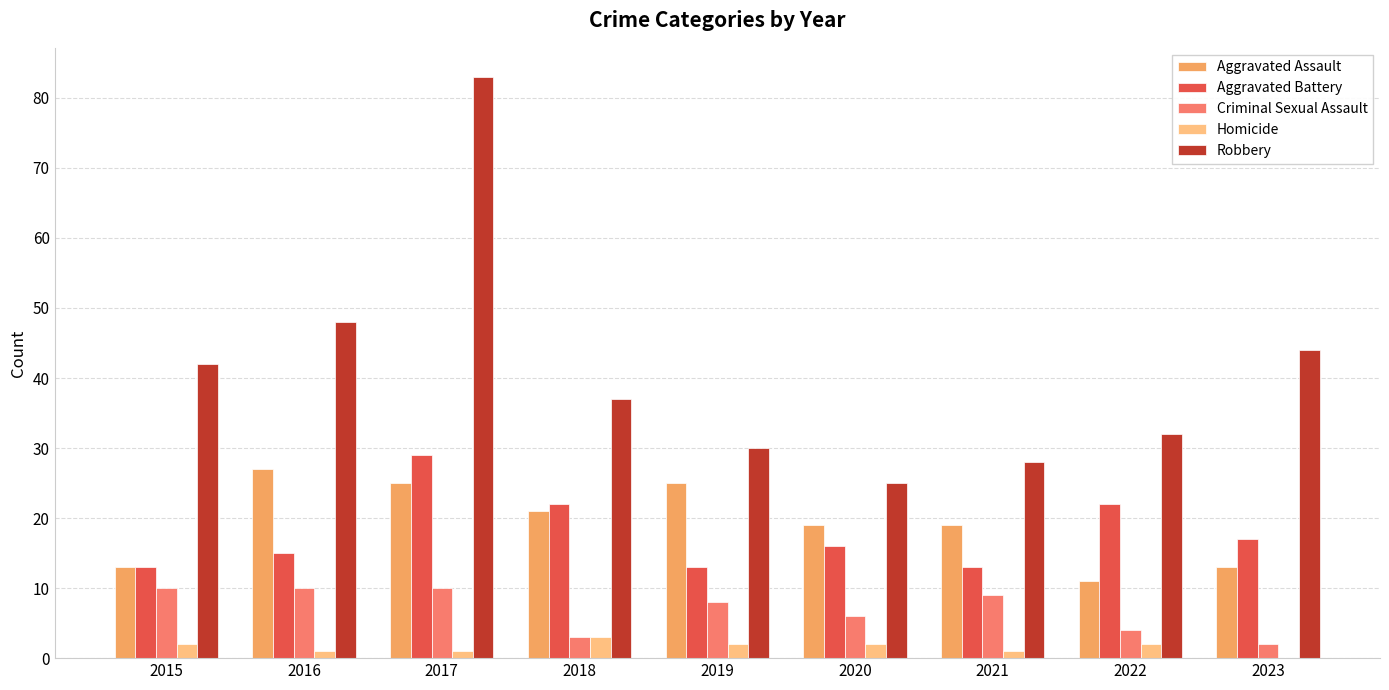

What is the sum of the Robbery values at 2023 and 2018?

81